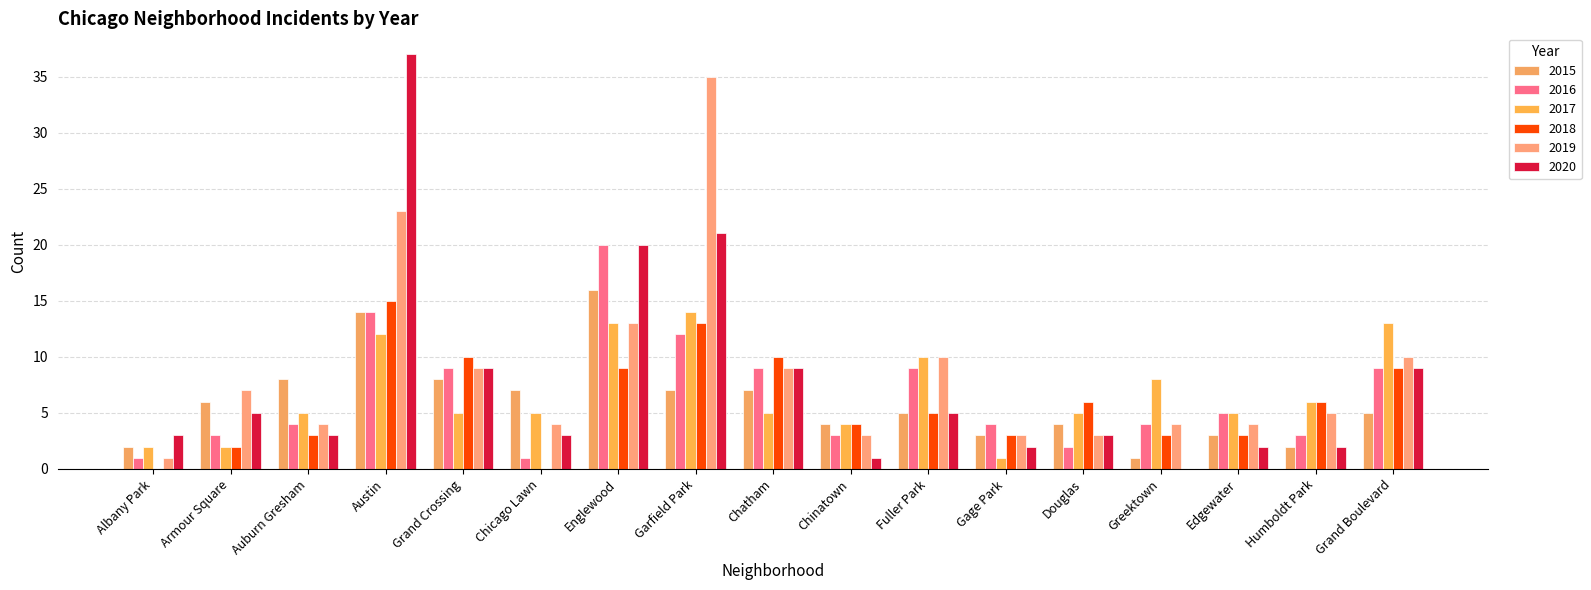

Reading left to right, transcribe all the data shown in this chart.

2015: Albany Park=2	Armour Square=6	Auburn Gresham=8	Austin=14	Grand Crossing=8	Chicago Lawn=7	Englewood=16	Garfield Park=7	Chatham=7	Chinatown=4	Fuller Park=5	Gage Park=3	Douglas=4	Greektown=1	Edgewater=3	Humboldt Park=2	Grand Boulevard=5
2016: Albany Park=1	Armour Square=3	Auburn Gresham=4	Austin=14	Grand Crossing=9	Chicago Lawn=1	Englewood=20	Garfield Park=12	Chatham=9	Chinatown=3	Fuller Park=9	Gage Park=4	Douglas=2	Greektown=4	Edgewater=5	Humboldt Park=3	Grand Boulevard=9
2017: Albany Park=2	Armour Square=2	Auburn Gresham=5	Austin=12	Grand Crossing=5	Chicago Lawn=5	Englewood=13	Garfield Park=14	Chatham=5	Chinatown=4	Fuller Park=10	Gage Park=1	Douglas=5	Greektown=8	Edgewater=5	Humboldt Park=6	Grand Boulevard=13
2018: Albany Park=0	Armour Square=2	Auburn Gresham=3	Austin=15	Grand Crossing=10	Chicago Lawn=0	Englewood=9	Garfield Park=13	Chatham=10	Chinatown=4	Fuller Park=5	Gage Park=3	Douglas=6	Greektown=3	Edgewater=3	Humboldt Park=6	Grand Boulevard=9
2019: Albany Park=1	Armour Square=7	Auburn Gresham=4	Austin=23	Grand Crossing=9	Chicago Lawn=4	Englewood=13	Garfield Park=35	Chatham=9	Chinatown=3	Fuller Park=10	Gage Park=3	Douglas=3	Greektown=4	Edgewater=4	Humboldt Park=5	Grand Boulevard=10
2020: Albany Park=3	Armour Square=5	Auburn Gresham=3	Austin=37	Grand Crossing=9	Chicago Lawn=3	Englewood=20	Garfield Park=21	Chatham=9	Chinatown=1	Fuller Park=5	Gage Park=2	Douglas=3	Greektown=0	Edgewater=2	Humboldt Park=2	Grand Boulevard=9